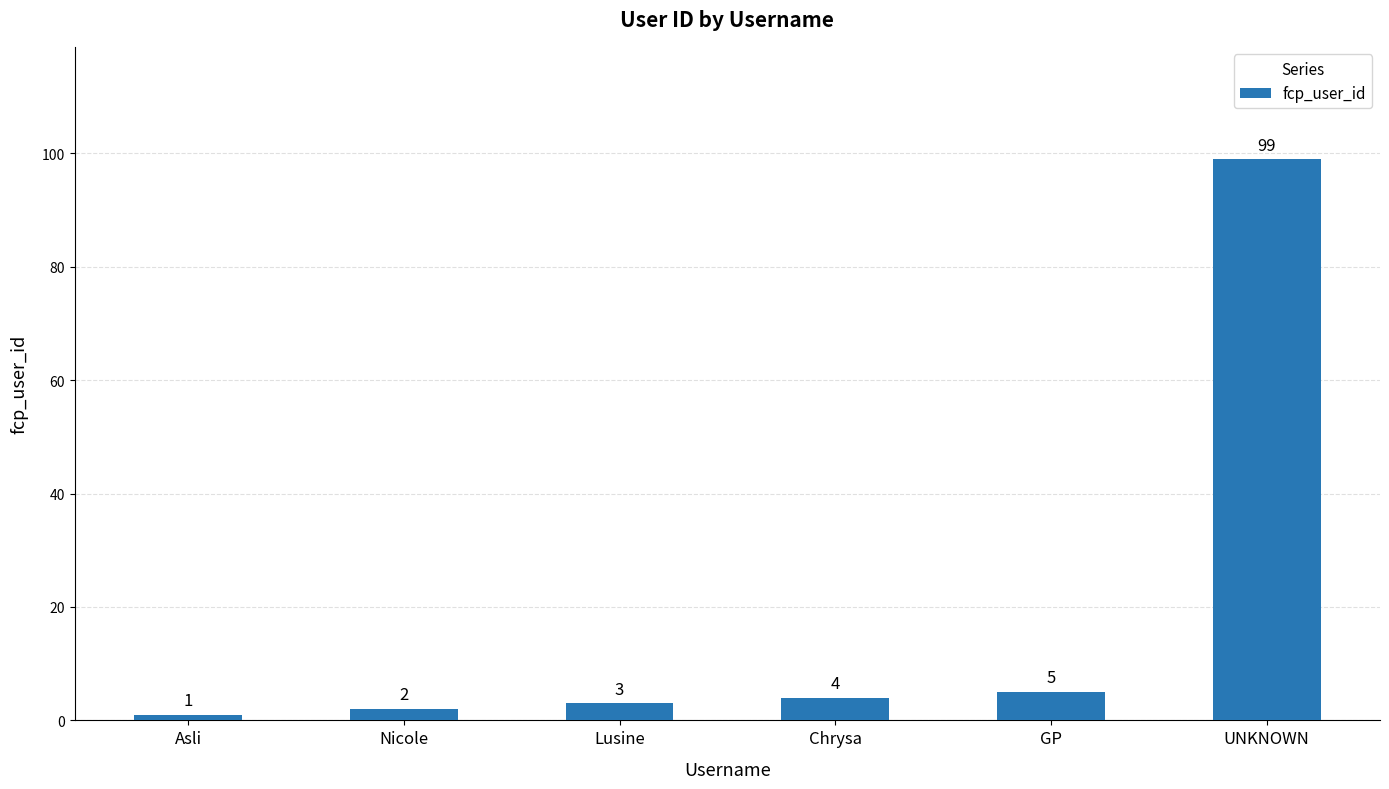

What is the value of the 6th bar from the left?

99